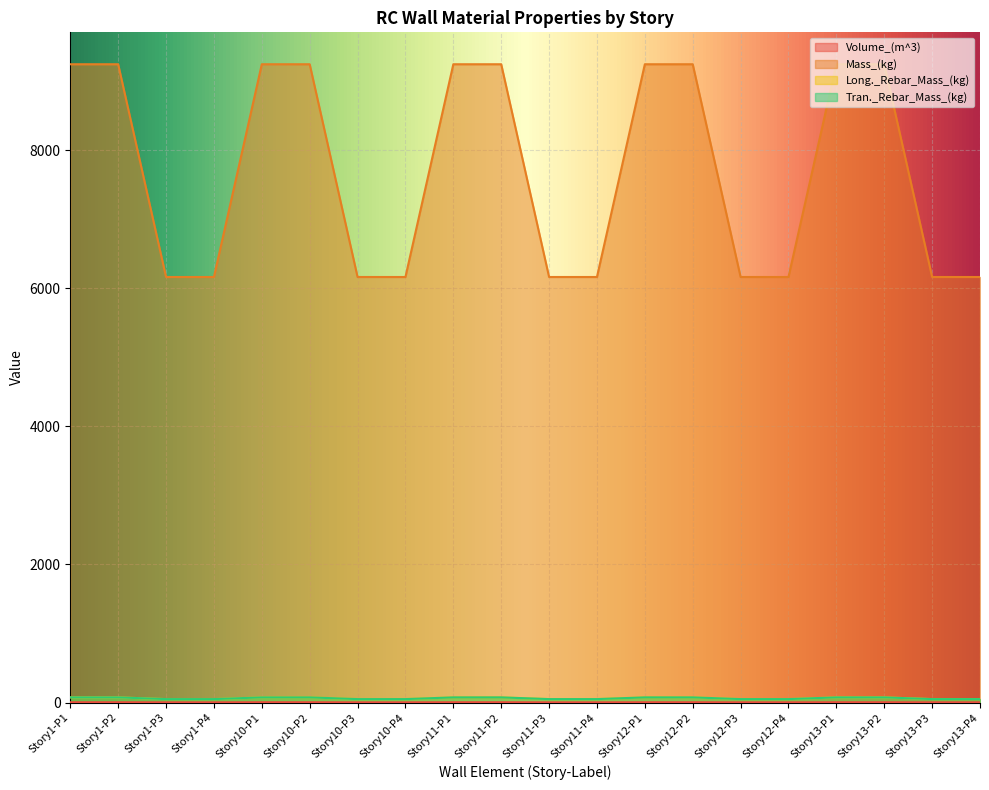

Reading left to right, list all the values displayed in this chart.

Volume_(m^3): 3.8	3.8	2.5	2.5	3.8	3.8	2.5	2.5	3.8	3.8	2.5	2.5	3.8	3.8	2.5	2.5	3.8	3.8	2.5	2.5
Mass_(kg): 74.2	74.2	49.4	49.4	74.2	74.2	49.4	49.4	74.2	74.2	49.4	49.4	74.2	74.2	49.4	49.4	74.2	74.2	49.4	49.4
Long._Rebar_Mass_(kg): 9247.7	9247.7	6165.1	6165.1	9247.7	9247.7	6165.1	6165.1	9247.7	9247.7	6165.1	6165.1	9247.7	9247.7	6165.1	6165.1	9247.7	9247.7	6165.1	6165.1
Tran._Rebar_Mass_(kg): 74.2	74.2	49.4	49.4	74.2	74.2	49.4	49.4	74.2	74.2	49.4	49.4	74.2	74.2	49.4	49.4	74.2	74.2	49.4	49.4